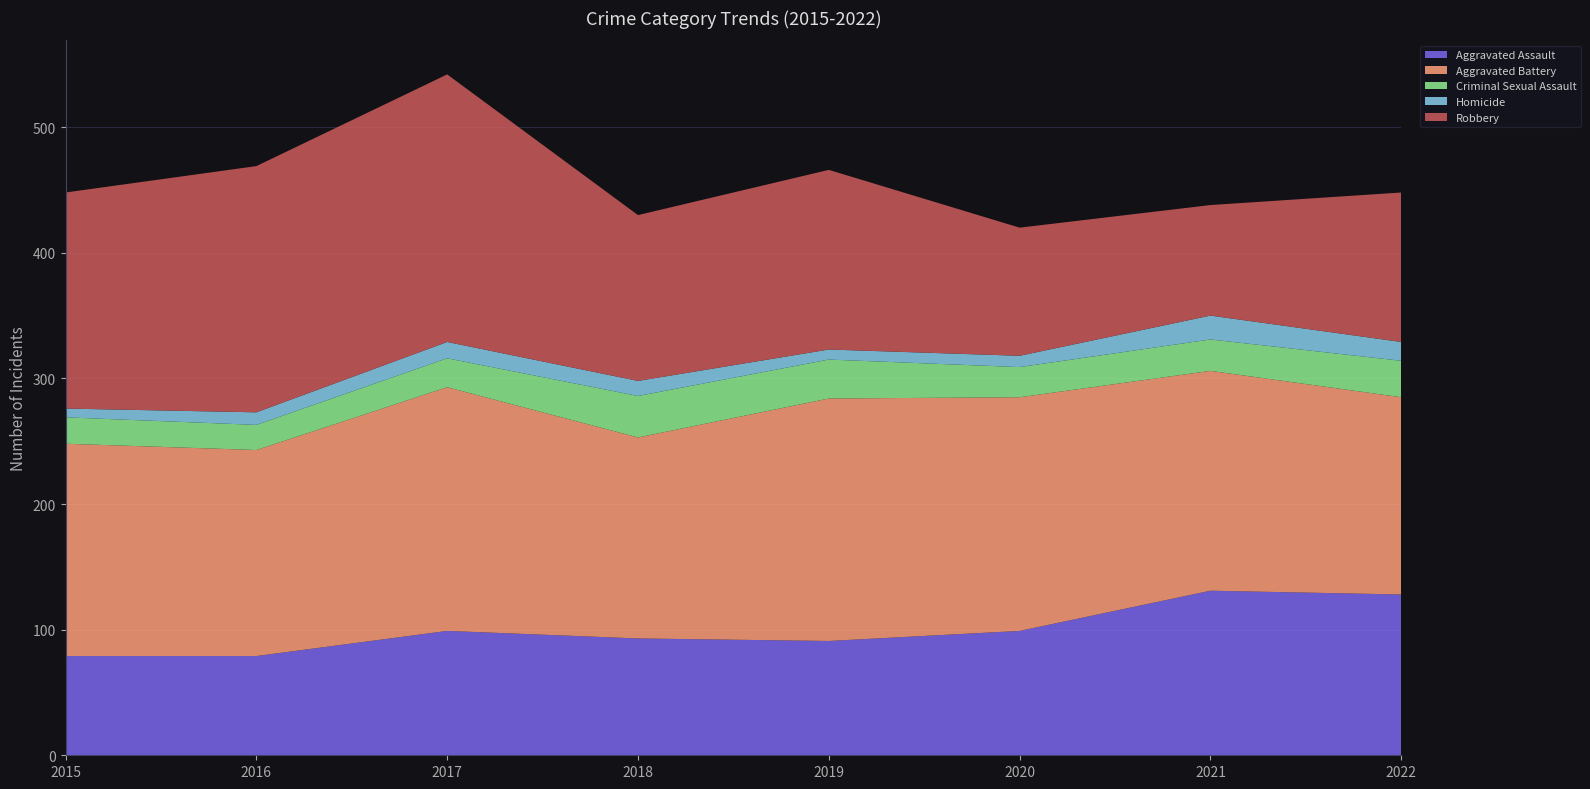

Reading left to right, extract all data points from this chart.

Aggravated Assault: 2015=79	2016=79	2017=99	2018=93	2019=91	2020=99	2021=131	2022=128
Aggravated Battery: 2015=169	2016=164	2017=194	2018=160	2019=193	2020=186	2021=175	2022=157
Criminal Sexual Assault: 2015=21	2016=20	2017=23	2018=33	2019=31	2020=24	2021=25	2022=29
Homicide: 2015=7	2016=10	2017=13	2018=12	2019=8	2020=9	2021=19	2022=15
Robbery: 2015=172	2016=196	2017=213	2018=132	2019=143	2020=102	2021=88	2022=119